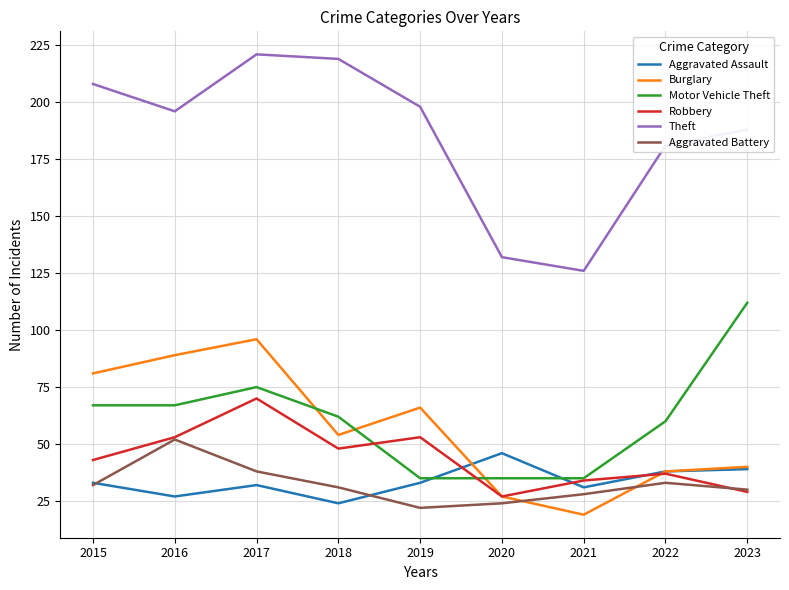

What is the maximum value shown in the chart?

221